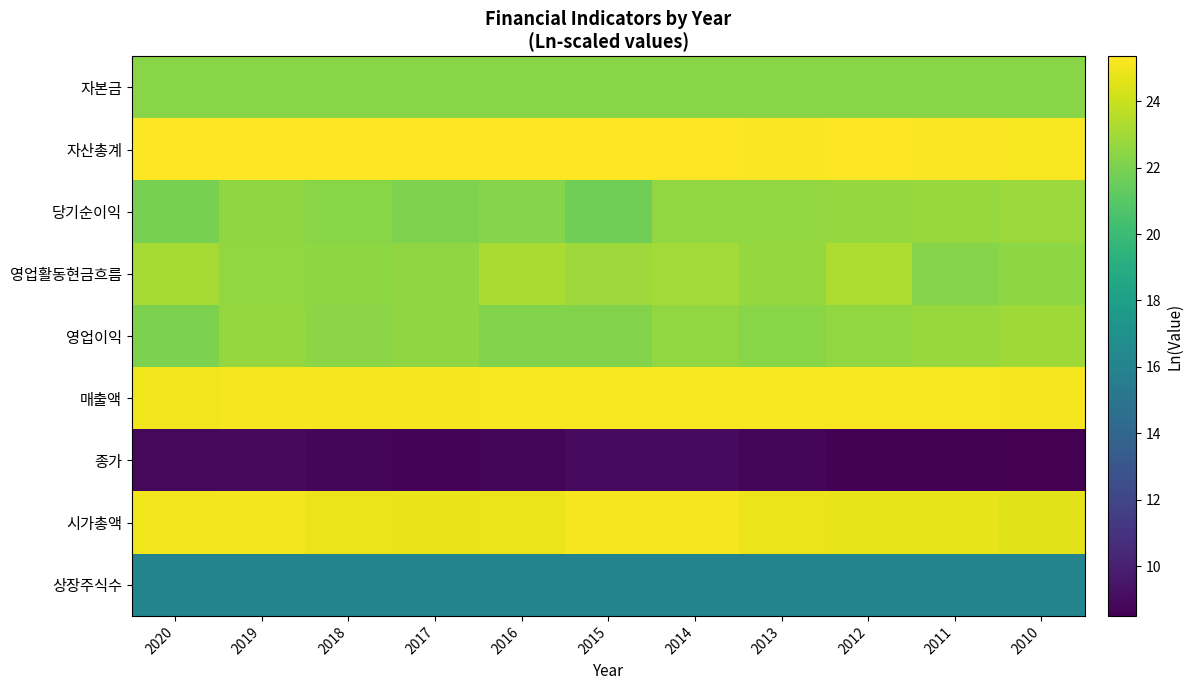

Reading left to right, what are all the values shown in this chart?

자본금: 2020=22.3	2019=22.3	2018=22.3	2017=22.3	2016=22.3	2015=22.3	2014=22.3	2013=22.3	2012=22.3	2011=22.3	2010=22.3
자산총계: 2020=25.3	2019=25.4	2018=25.3	2017=25.4	2016=25.3	2015=25.3	2014=25.3	2013=25.2	2012=25.3	2011=25.3	2010=25.2
당기순이익: 2020=21.9	2019=22.6	2018=22.4	2017=22.1	2016=22.3	2015=21.7	2014=22.6	2013=22.6	2012=22.7	2011=22.7	2010=22.8
영업활동현금흐름: 2020=23.1	2019=22.7	2018=22.5	2017=22.5	2016=23.2	2015=22.9	2014=23.0	2013=22.7	2012=23.3	2011=22.3	2010=22.5
영업이익: 2020=22.0	2019=22.7	2018=22.4	2017=22.5	2016=22.2	2015=22.1	2014=22.6	2013=22.4	2012=22.6	2011=22.7	2010=23.0
매출액: 2020=25.0	2019=25.1	2018=25.1	2017=25.1	2016=25.2	2015=25.2	2014=25.2	2013=25.2	2012=25.2	2011=25.2	2010=25.1
종가: 2020=8.9	2019=9.0	2018=8.7	2017=8.7	2016=8.7	2015=9.0	2014=9.0	2013=8.8	2012=8.6	2011=8.6	2010=8.5
시가총액: 2020=25.0	2019=25.1	2018=24.9	2017=24.8	2016=24.9	2015=25.1	2014=25.1	2013=24.9	2012=24.7	2011=24.7	2010=24.6
상장주식수: 2020=16.1	2019=16.1	2018=16.1	2017=16.1	2016=16.1	2015=16.1	2014=16.1	2013=16.1	2012=16.1	2011=16.1	2010=16.1